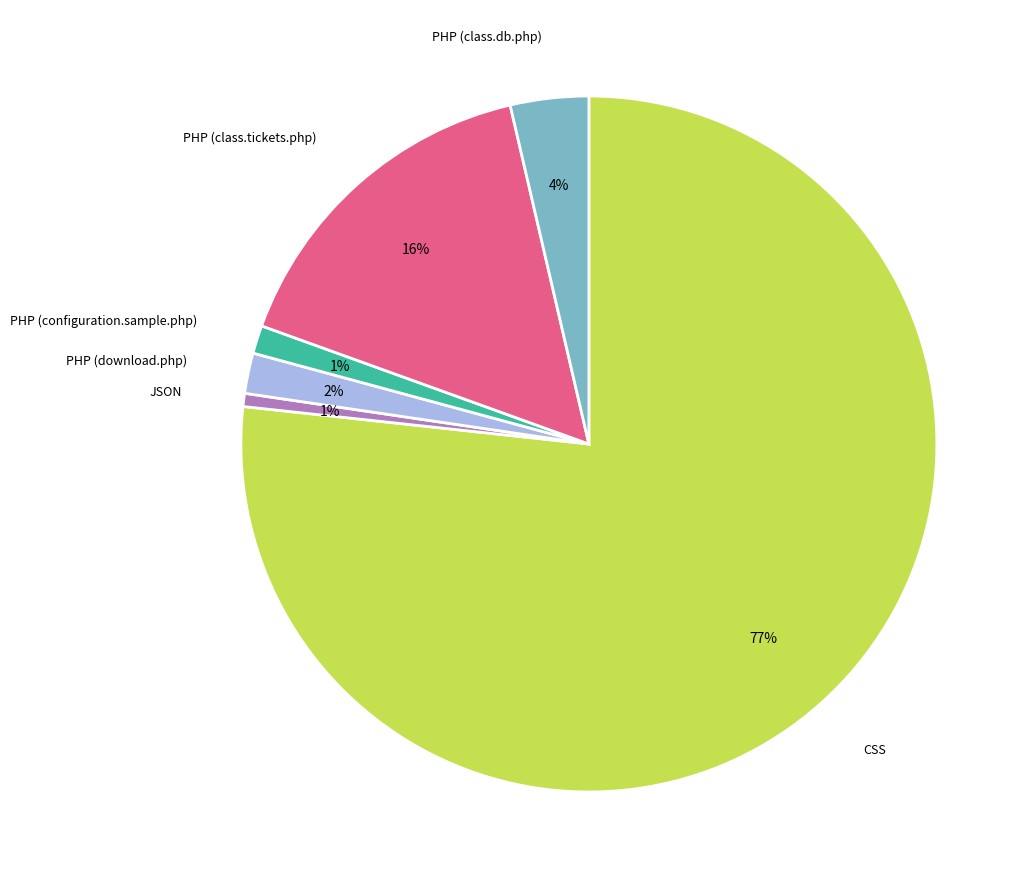

To the nearest percent, what is the average slice percentage?

17%